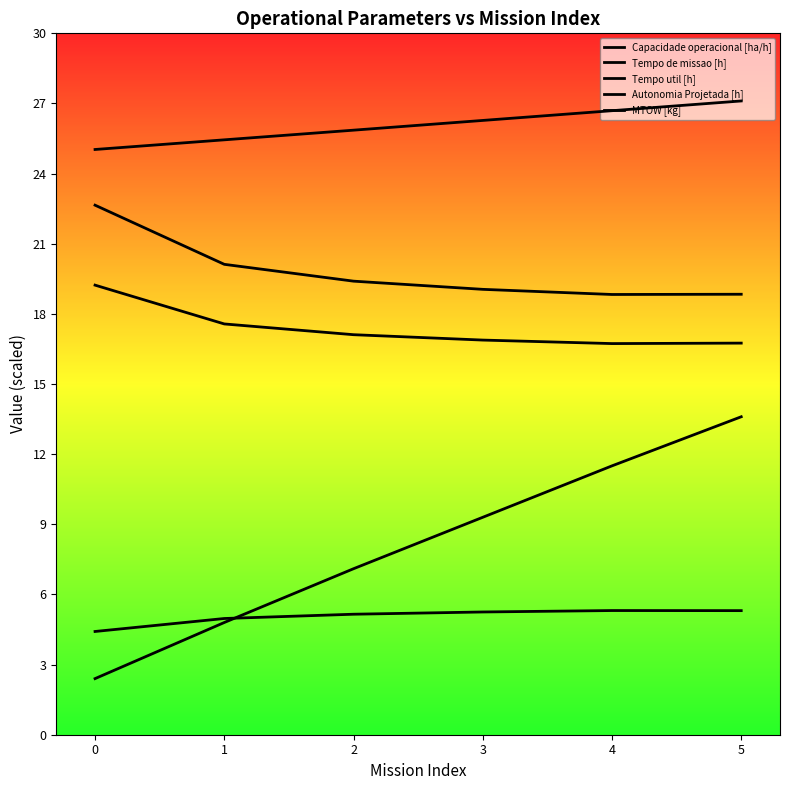

What is the greatest value displayed?

27.1